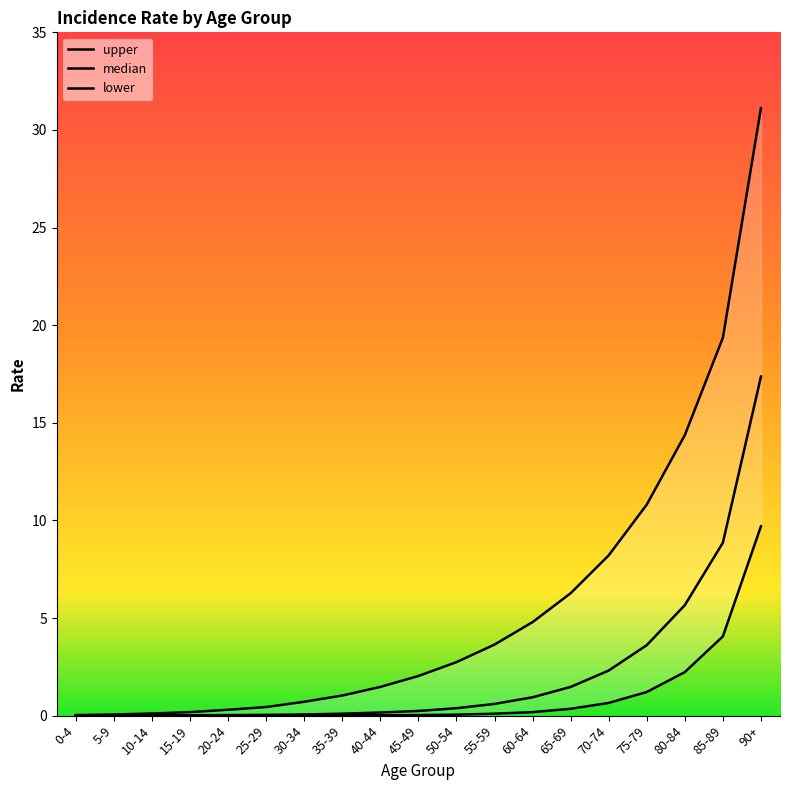

What is the average value of the median series?

2.2